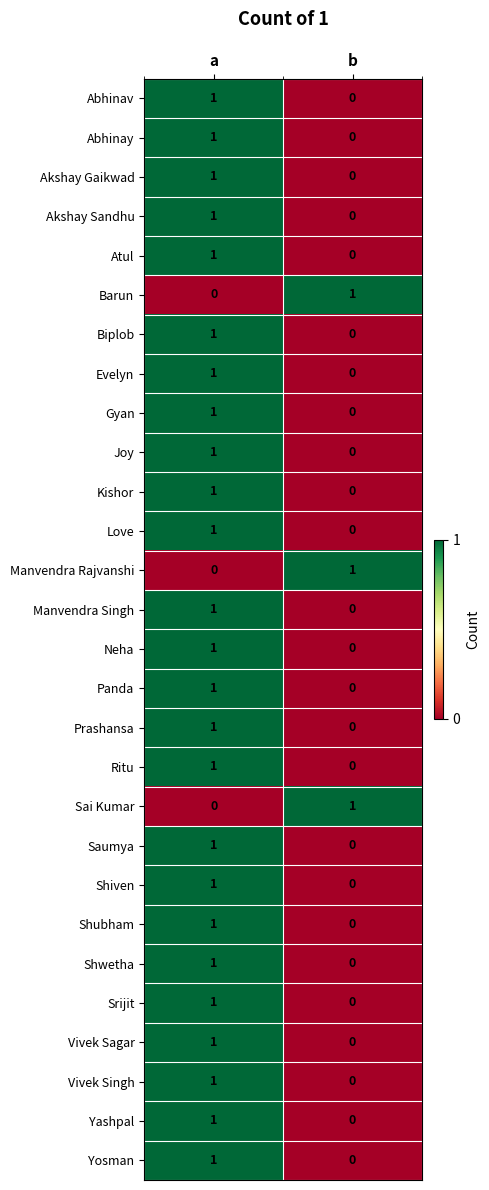

At which label is Neha closest to 0?

b